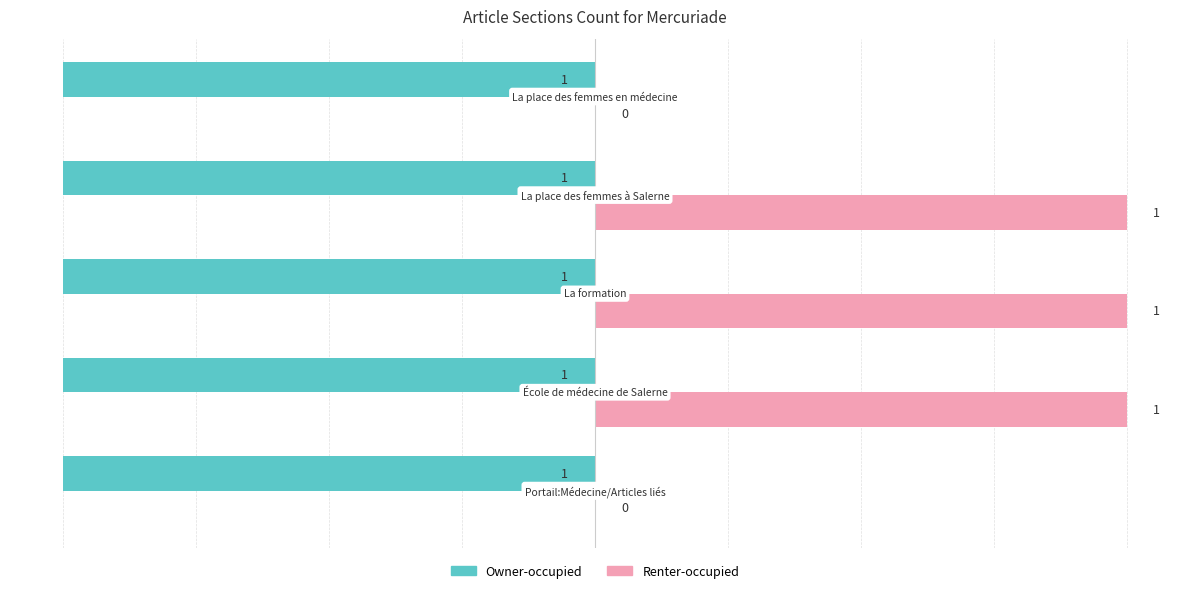

How many data points does each series have?

5